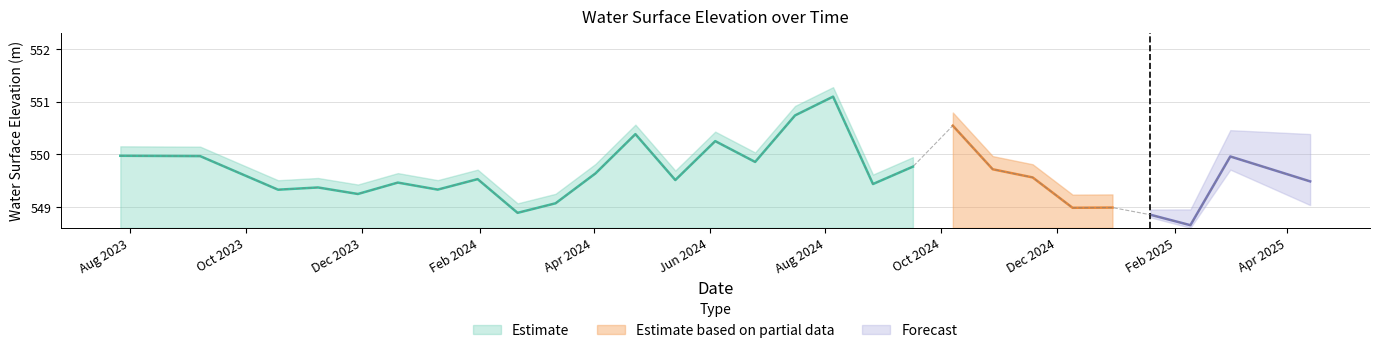

What is the label of the 9th point from the left?

2024-01-31